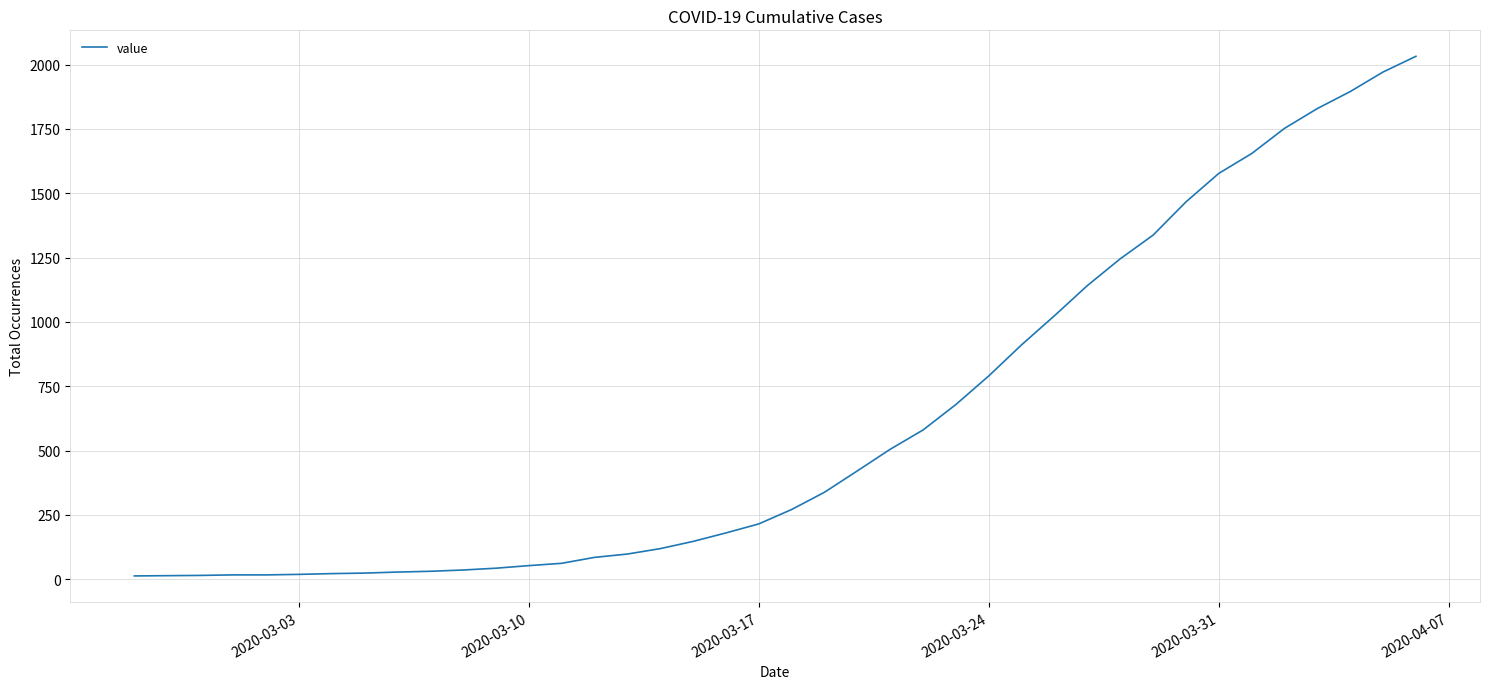

What is the difference between the maximum and minimum values?

2019